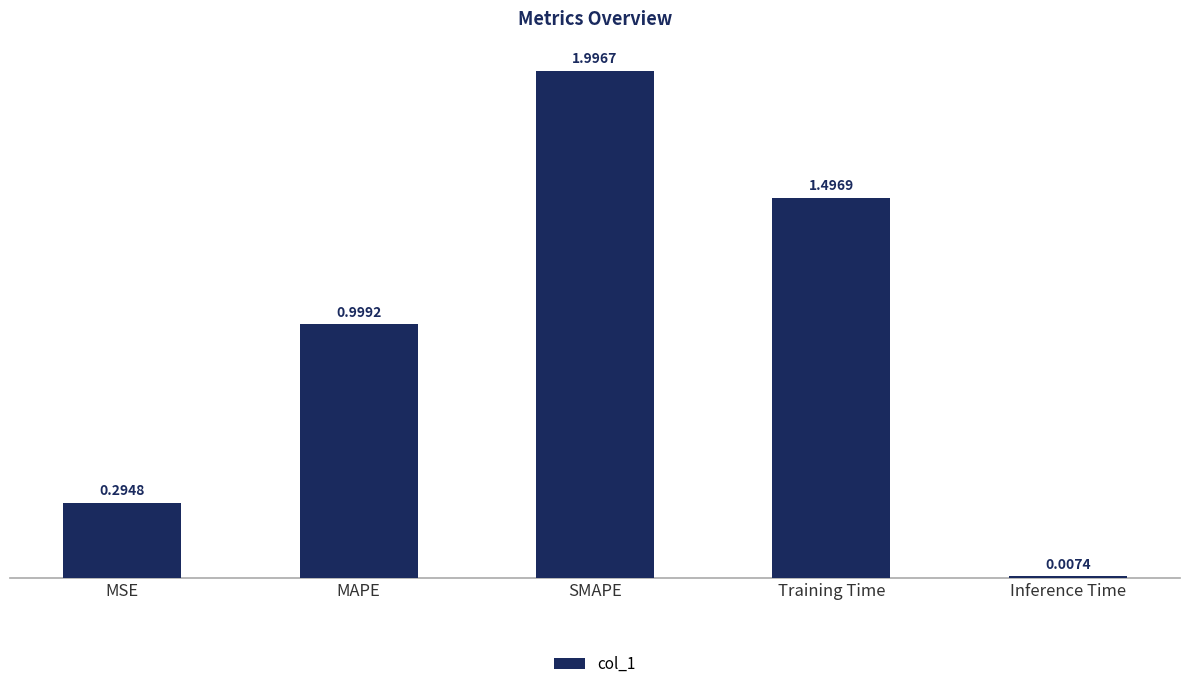

At which category does the chart reach its minimum across all series?

Inference Time